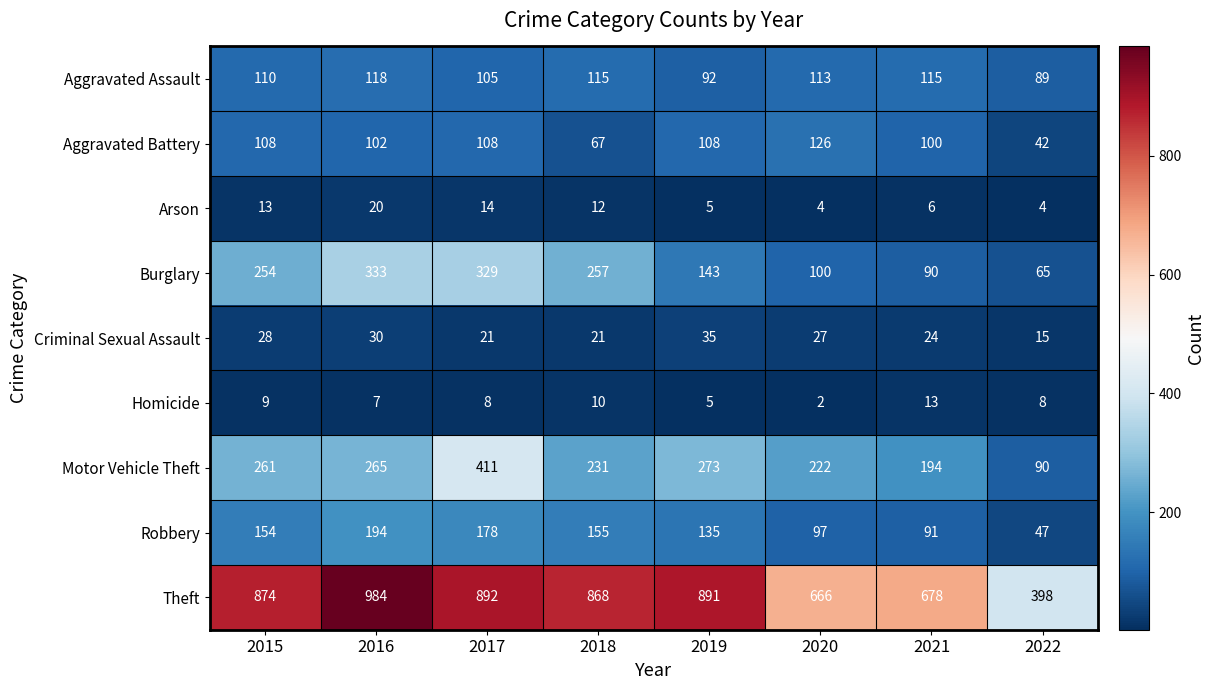

Which series changed the most between 2015 and 2018?

Aggravated Battery